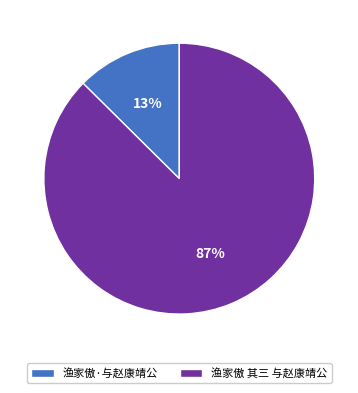

Which has a higher value, 渔家傲 其三 与赵康靖公 or 渔家傲·与赵康靖公?

渔家傲 其三 与赵康靖公